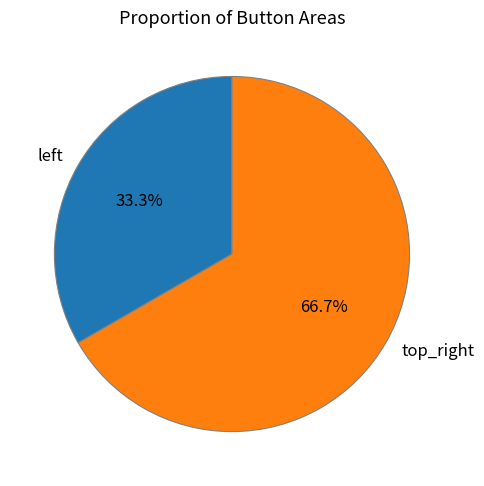

What is the smallest slice in the pie chart?

left